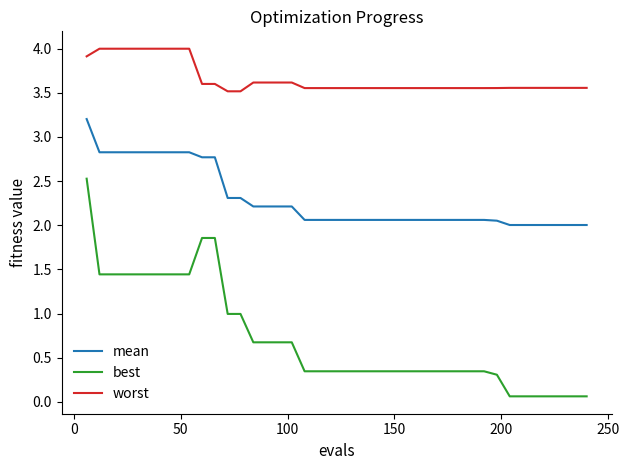

True or false: mean and worst cross at least once.

False